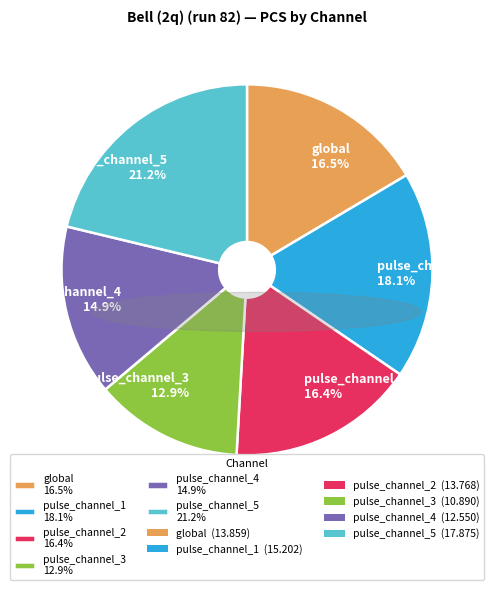

To the nearest percent, what is the difference between the pulse_channel_1 and global slice percentages?

2%